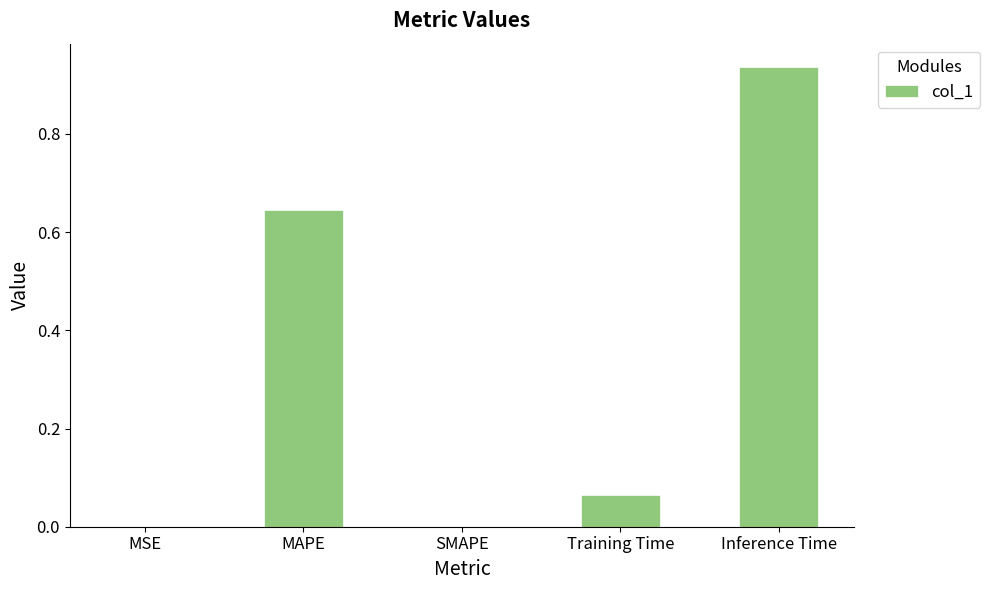

At which category does the chart reach its peak across all series?

Inference Time